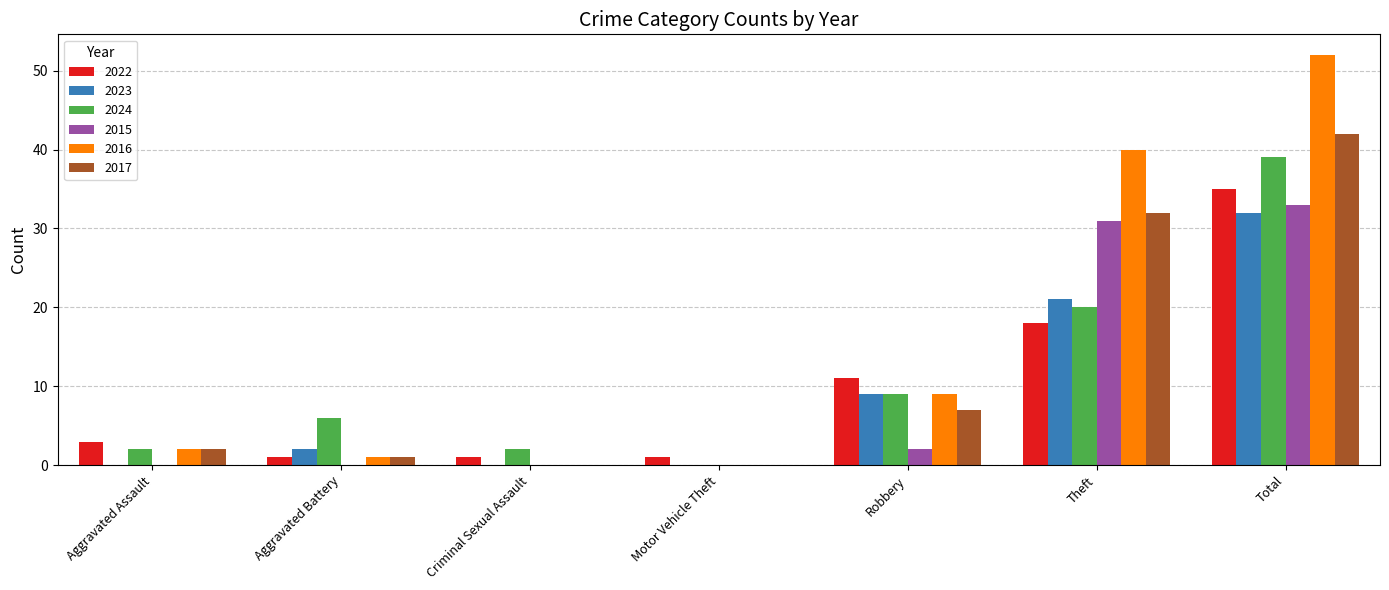

Which series has the largest total across all categories?

2016